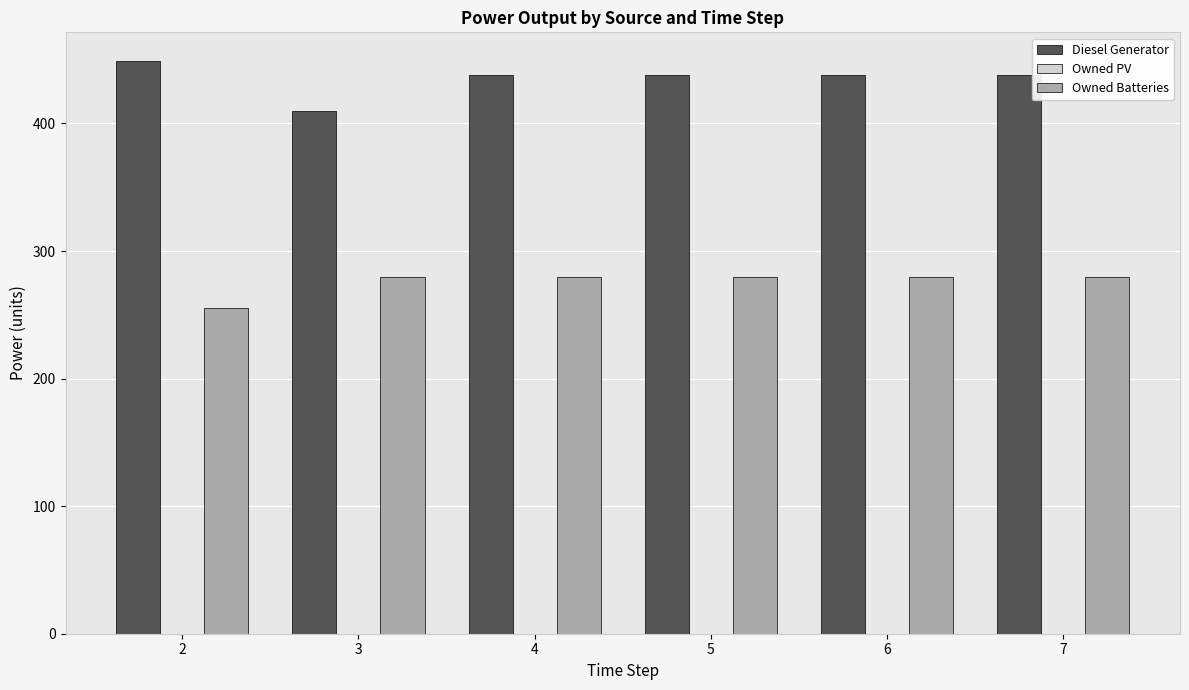

Is it true that Owned Batteries equals 68 at 2?

False